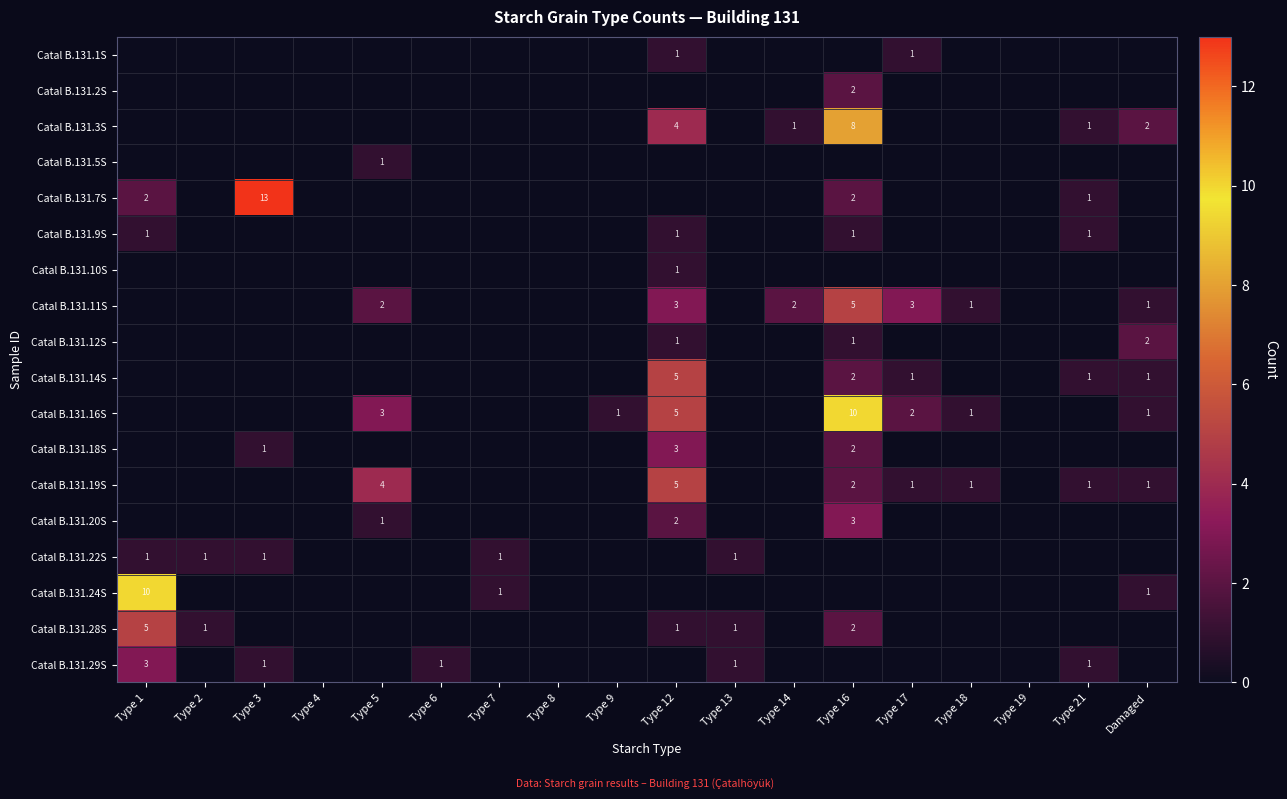

Is it true that Catal B.131.11S equals 5 at Type 17?

False